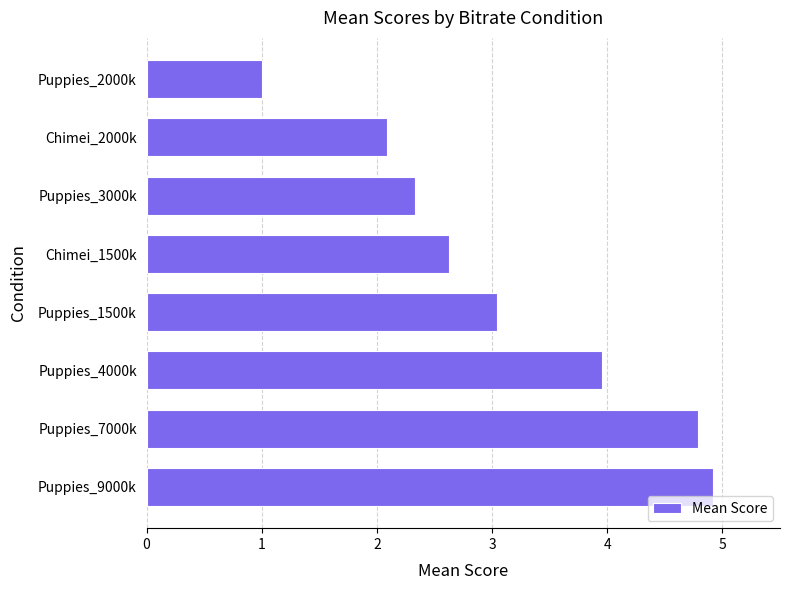

Rank the categories by value from lowest to highest.

Puppies_2000k, Chimei_2000k, Puppies_3000k, Chimei_1500k, Puppies_1500k, Puppies_4000k, Puppies_7000k, Puppies_9000k